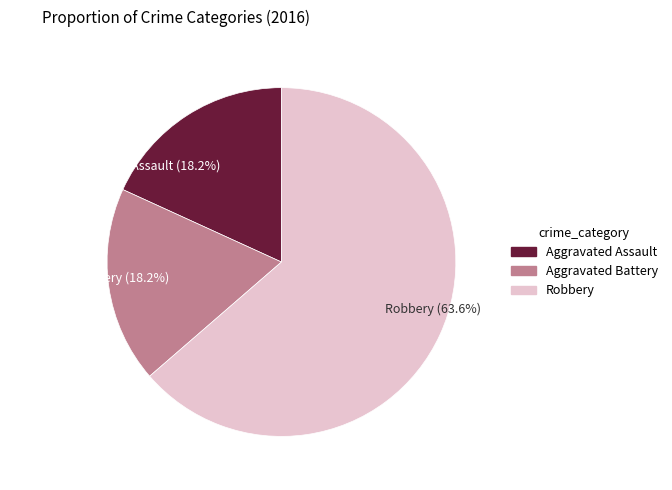

What is the total percentage of Aggravated Assault and Aggravated Battery?

36.4%